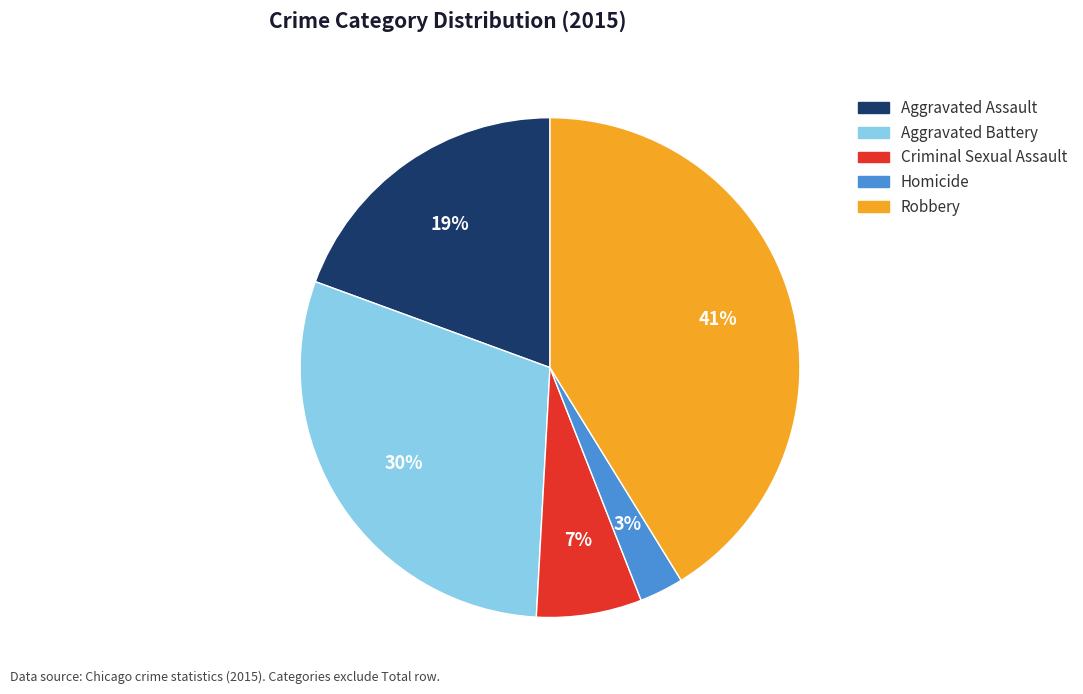

Between Aggravated Assault and Homicide, which is larger?

Aggravated Assault